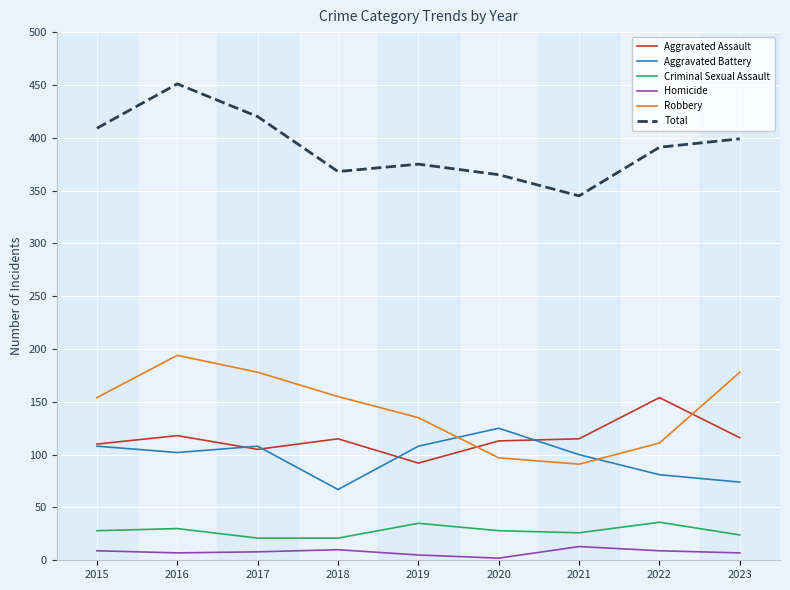

What is the greatest value displayed?

451